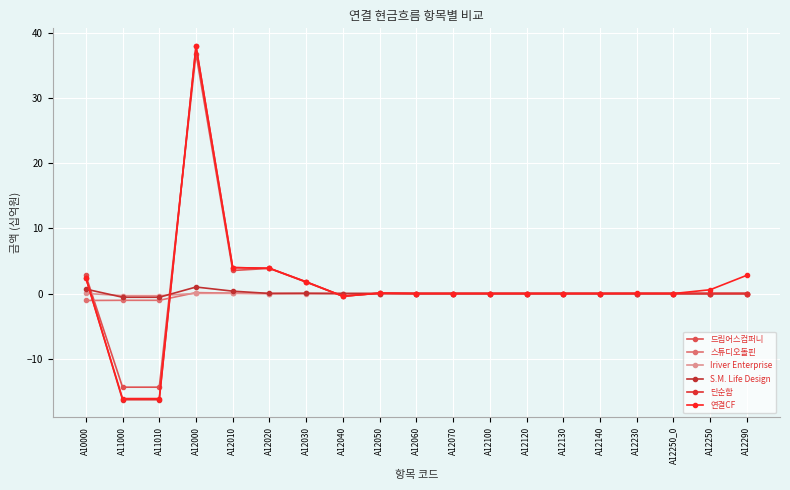

Reading left to right, extract all data points from this chart.

드림어스컴퍼니: 2.8	-14.4	-14.4	36.8	3.5	3.9	1.7	-0.4	0.1	0.0	0.0	0.0	0.0	0.0	0.0	0.0	0.0	0.0	0.0
스튜디오돌핀: -1.1	-1.0	-1.0	0.1	0.1	0.0	0.0	0.0	0.0	0.0	0.0	0.0	0.0	0.0	0.0	0.0	0.0	0.0	0.0
Iriver Enterprise: 0.0	-0.3	-0.3	0.0	0.0	0.0	0.0	0.0	0.0	0.0	0.0	0.0	0.0	0.0	0.0	0.0	0.0	0.0	0.0
S.M. Life Design: 0.7	-0.6	-0.6	1.0	0.4	0.0	0.0	0.0	0.0	0.0	0.0	0.0	0.0	0.0	0.0	0.0	0.0	0.0	0.0
단순합: 2.4	-16.3	-16.3	38.0	4.0	3.9	1.8	-0.4	0.1	0.0	0.0	0.0	0.0	0.0	0.0	0.0	0.0	0.0	0.0
연결CF: 2.4	-16.1	-16.1	37.9	4.0	3.9	1.8	-0.4	0.1	0.0	0.0	0.0	0.0	0.0	0.0	0.0	0.0	0.6	2.8